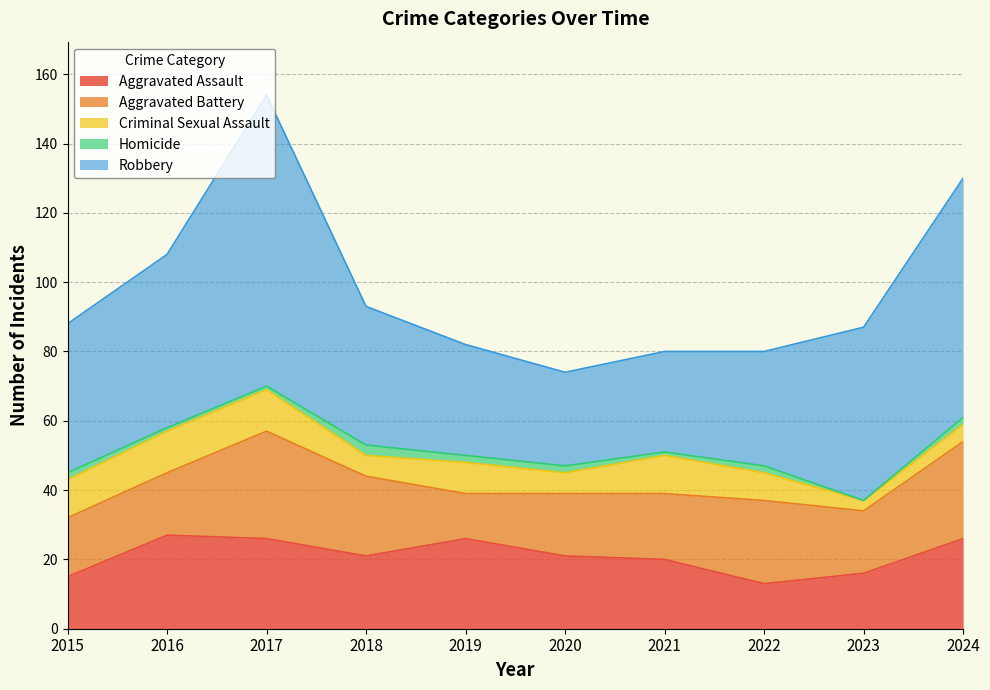

Where does the Criminal Sexual Assault series first go above 9?

2015